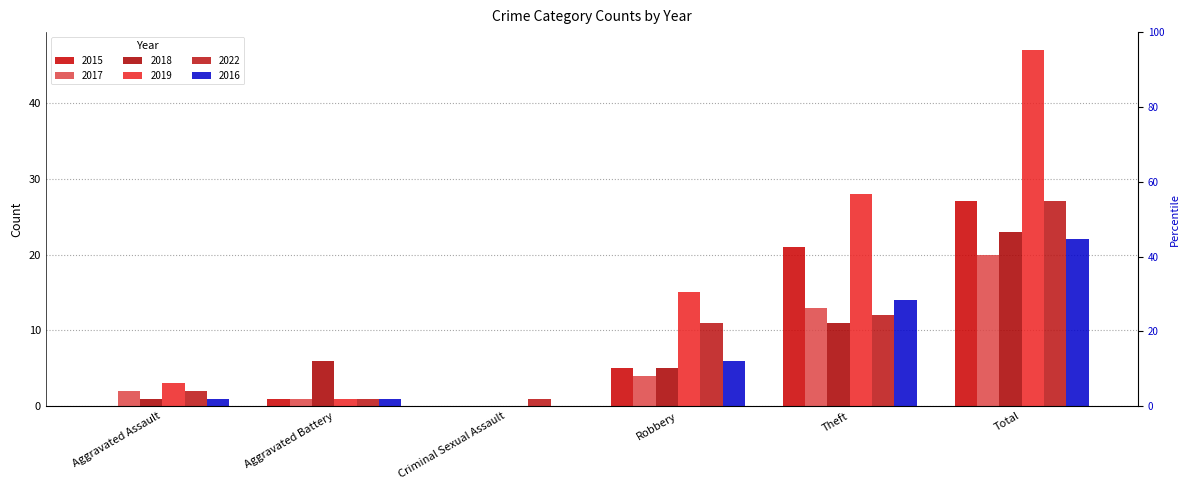

How many groups of bars are there?

6